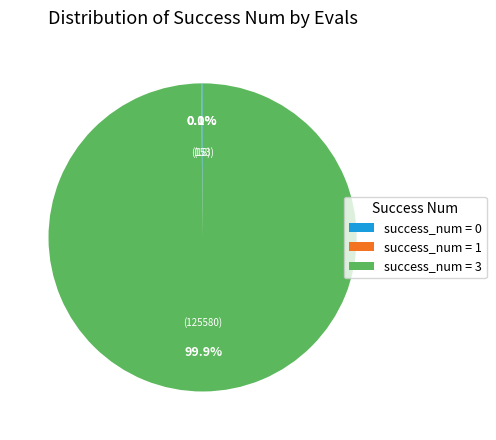

What portion of the pie excludes success_num = 3?

0.1%